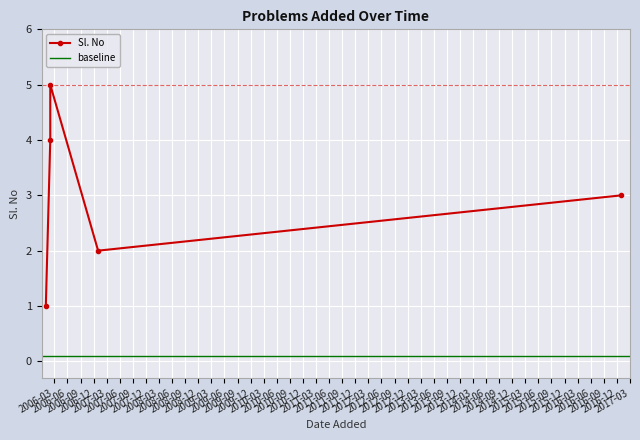

What is the approximate value at 2006-01-01?

1